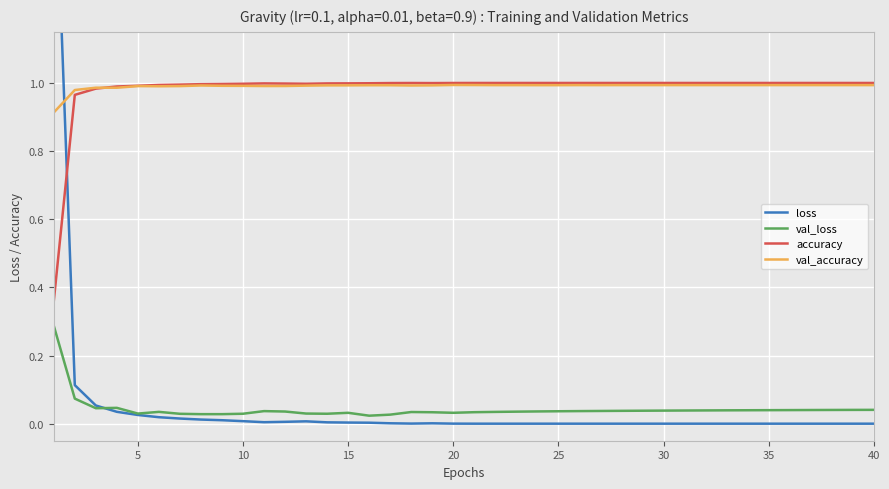

In val_accuracy, how many points are lower than both neighbors (excluding endpoints)?

5